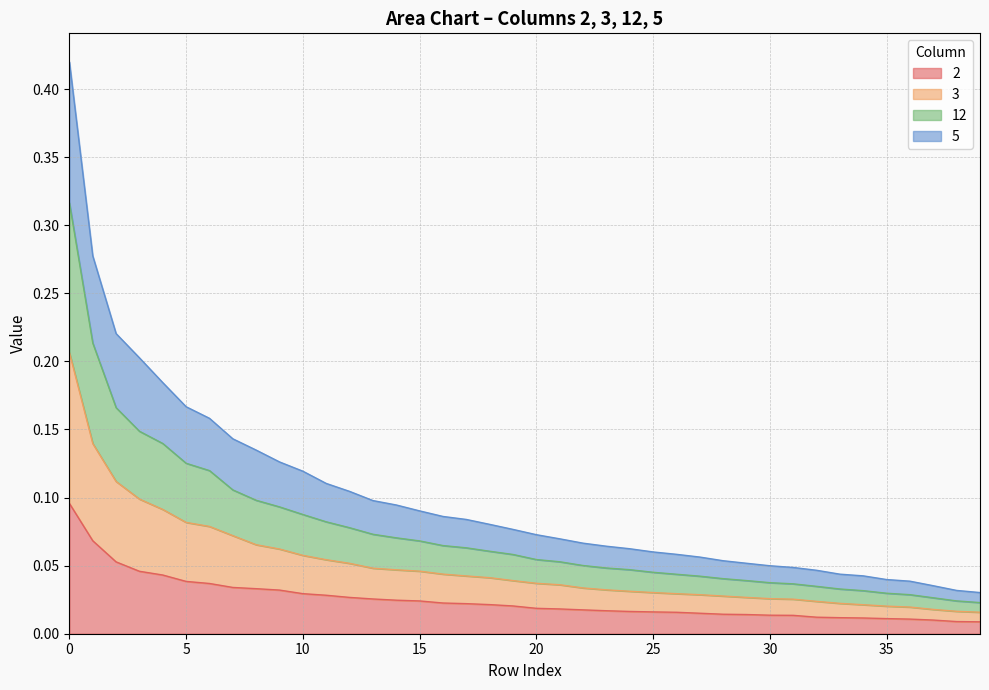

Count the number of categories in the chart.

40